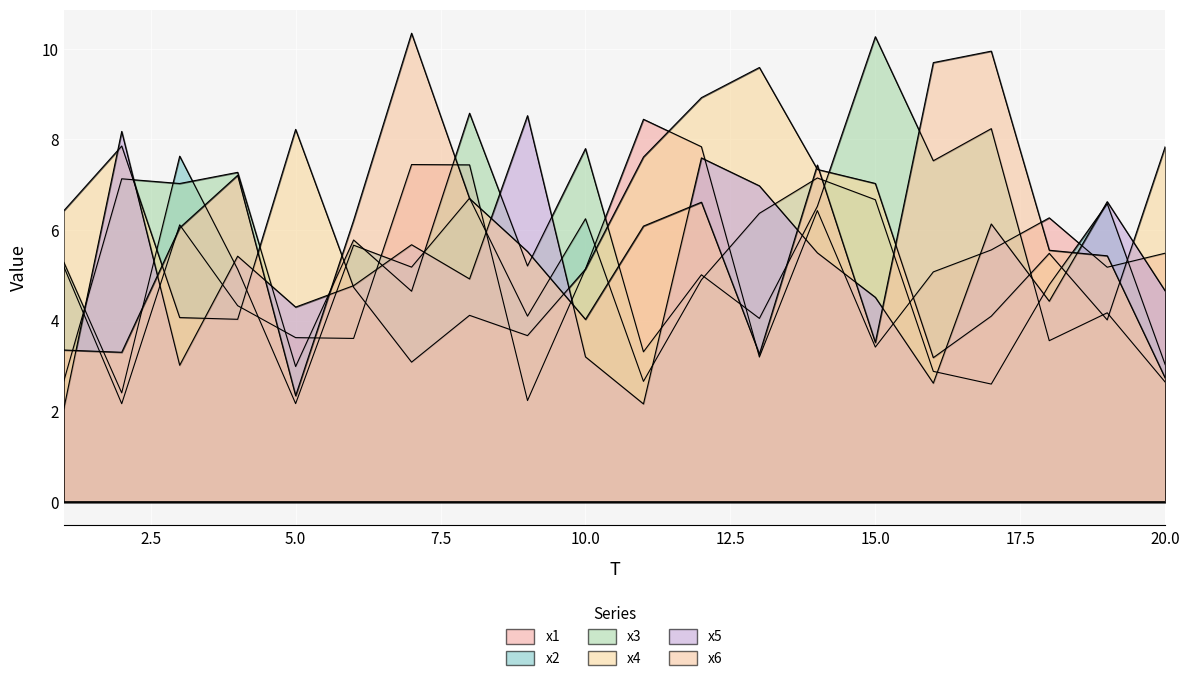

At 20, list the series in order from smallest to largest.

x3, x6, x2, x5, x1, x4